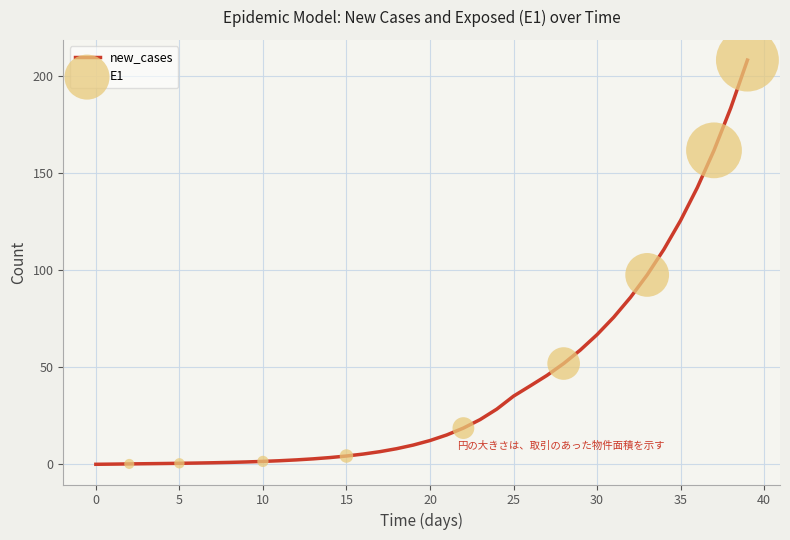

What is the maximum value shown in the chart?

208.0